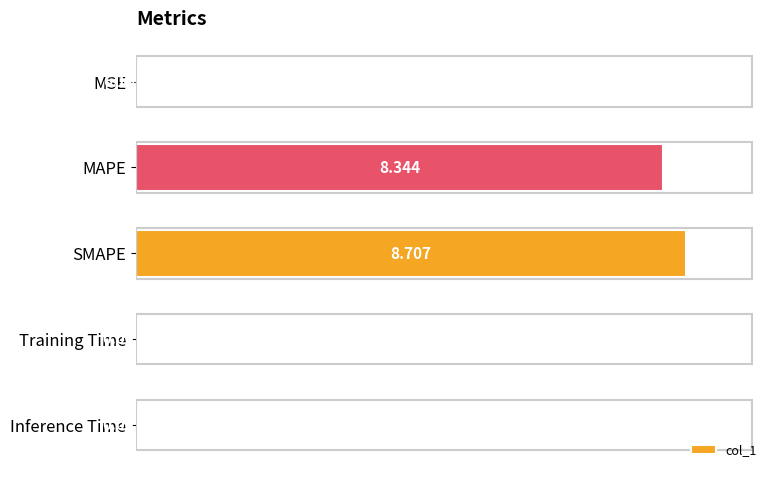

Which has a higher value, MAPE or Inference Time?

MAPE